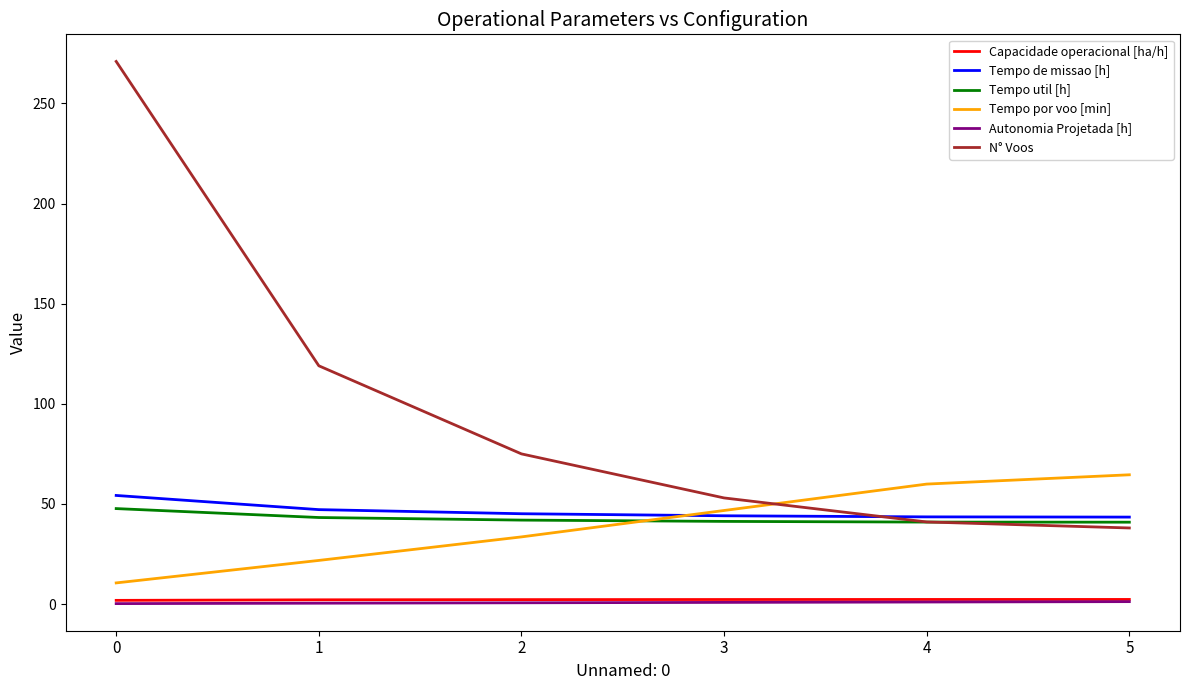

At how many categories does at least one series exceed 101?

2